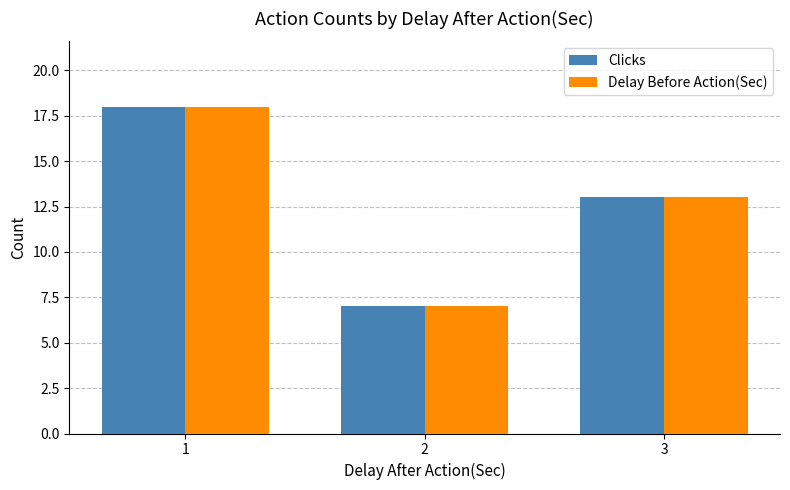

Reading left to right, transcribe all the data shown in this chart.

Clicks: 1=18	2=7	3=13
Delay Before Action(Sec): 1=18	2=7	3=13